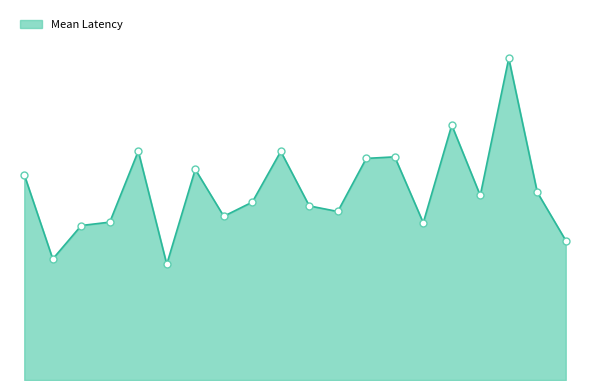

Does the chart display data point markers on the line(s)?

No